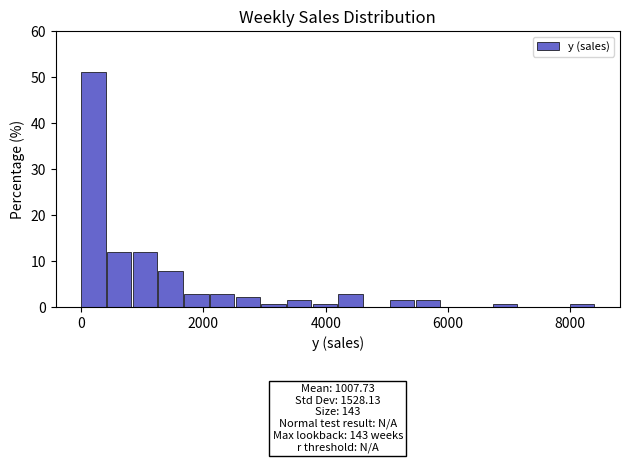

Around what value on the x-axis is the tallest bar? Give the approximate position of its centre, as read against the axis.

200